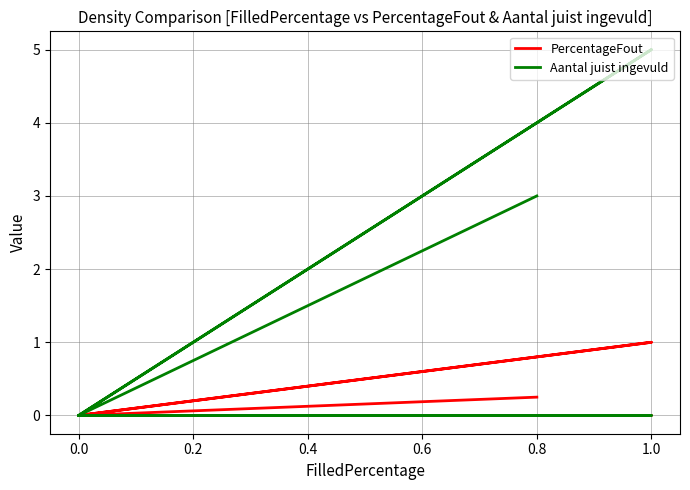

List the series in order of their overall mean, lowest first.

PercentageFout, Aantal juist ingevuld